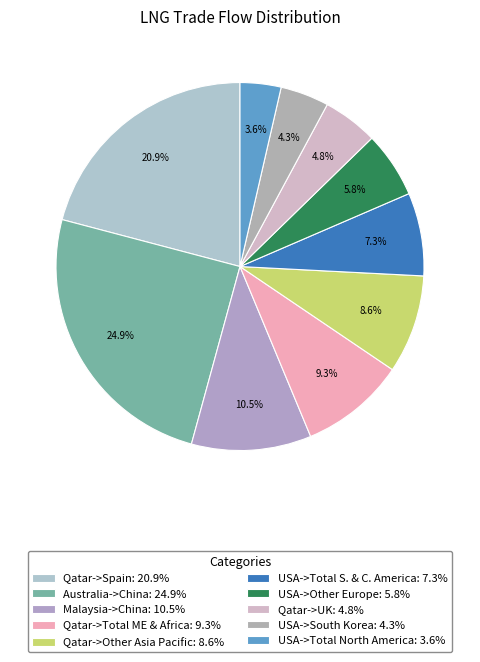

Count the number of slices in the pie.

10